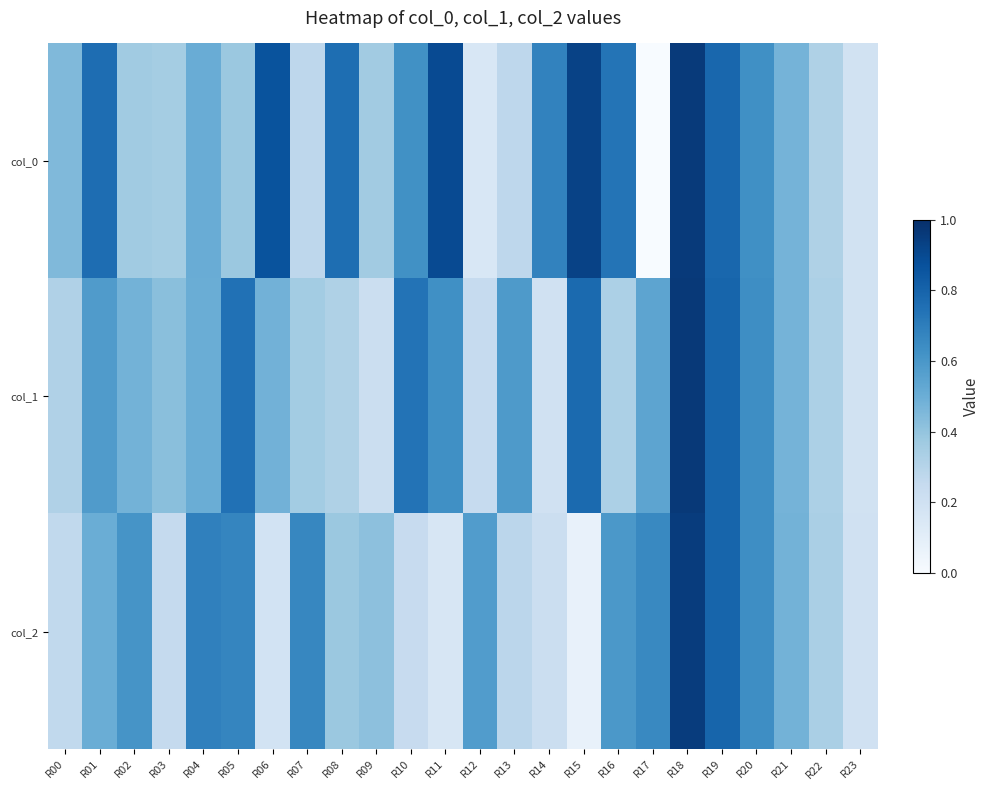

Which series has the largest total across all categories?

col_0